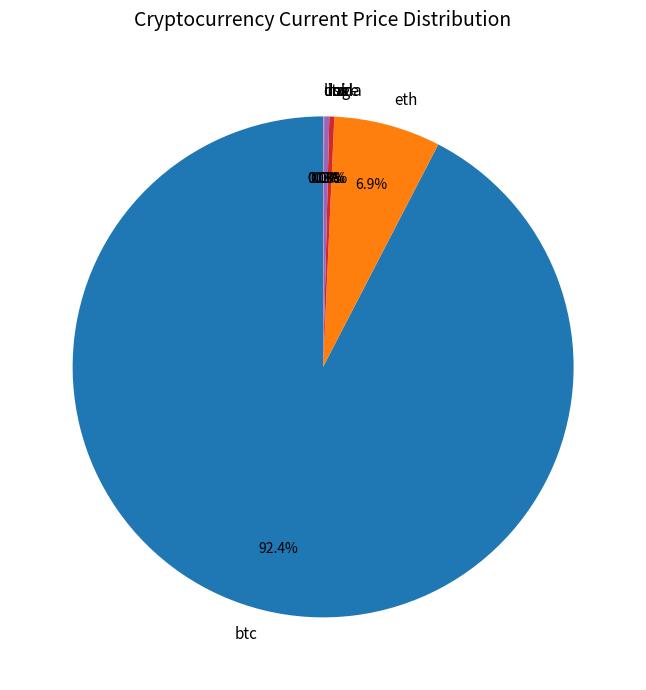

What is the ratio of the value at btc to the value at sol?

289.6